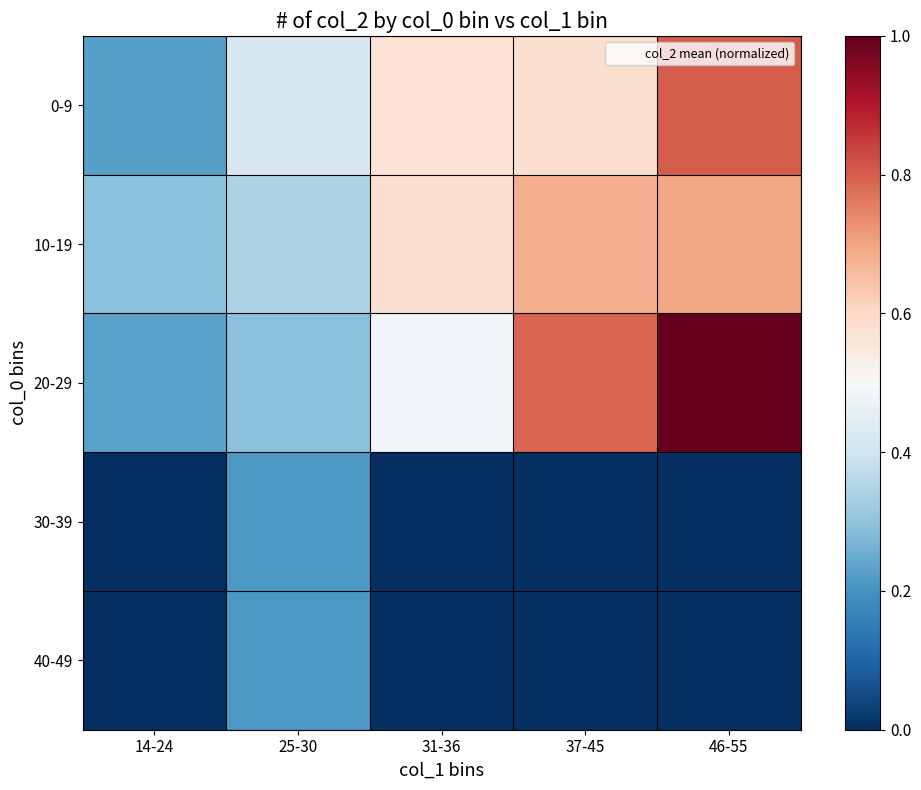

At which category is the sum across all series the highest?

46-55